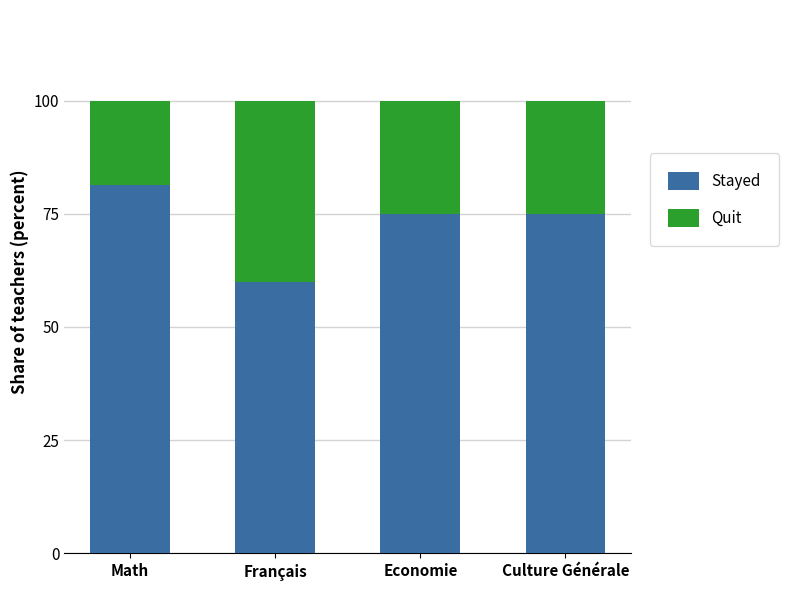

The value of Stayed at Economie is 126.1. True or false?

False